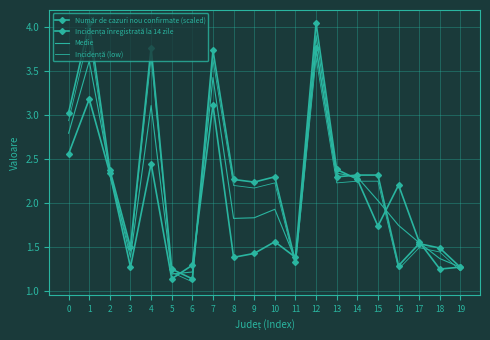

What is the difference between the highest and lowest values at 11?

0.1